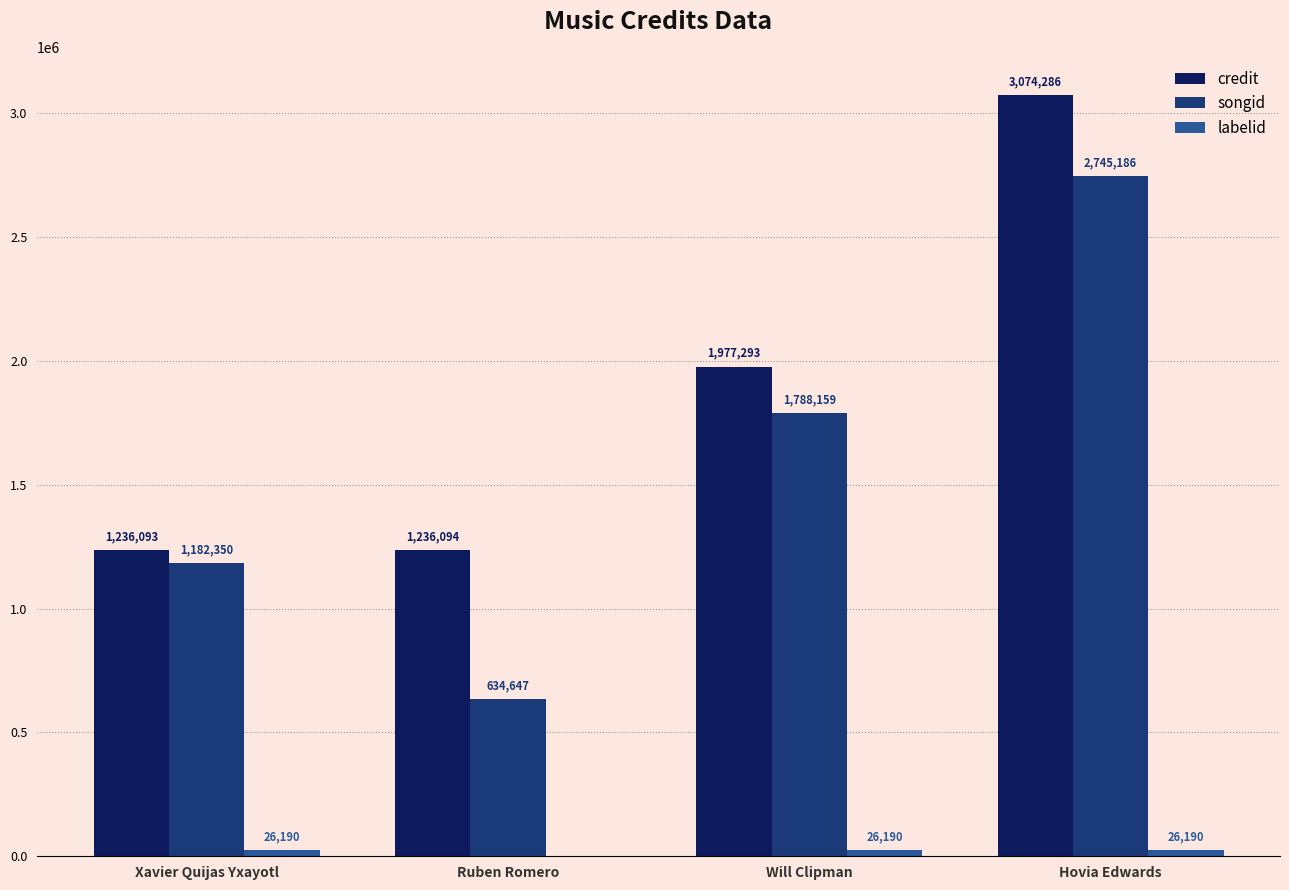

Which category has the highest value across all series?

Hovia Edwards